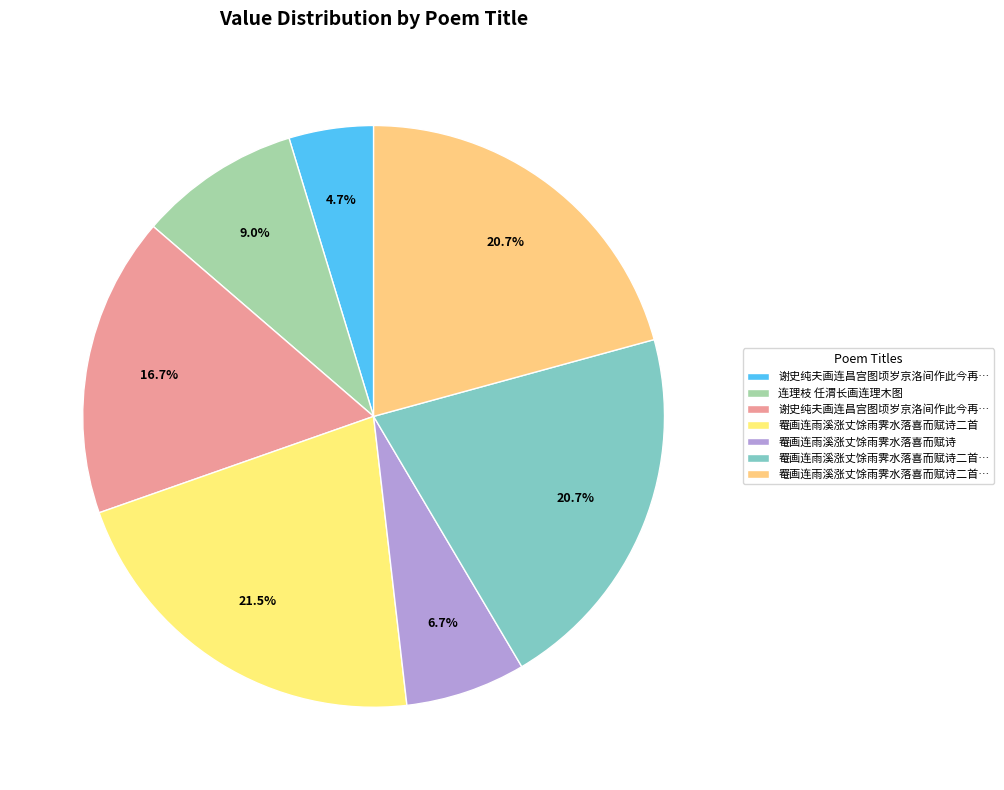

How many slices are in this pie chart?

7